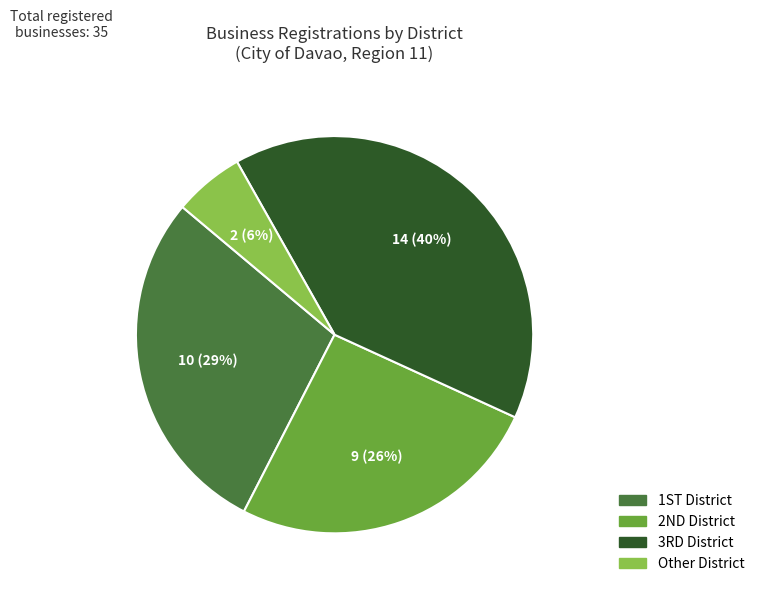

How many slices are in this pie chart?

4